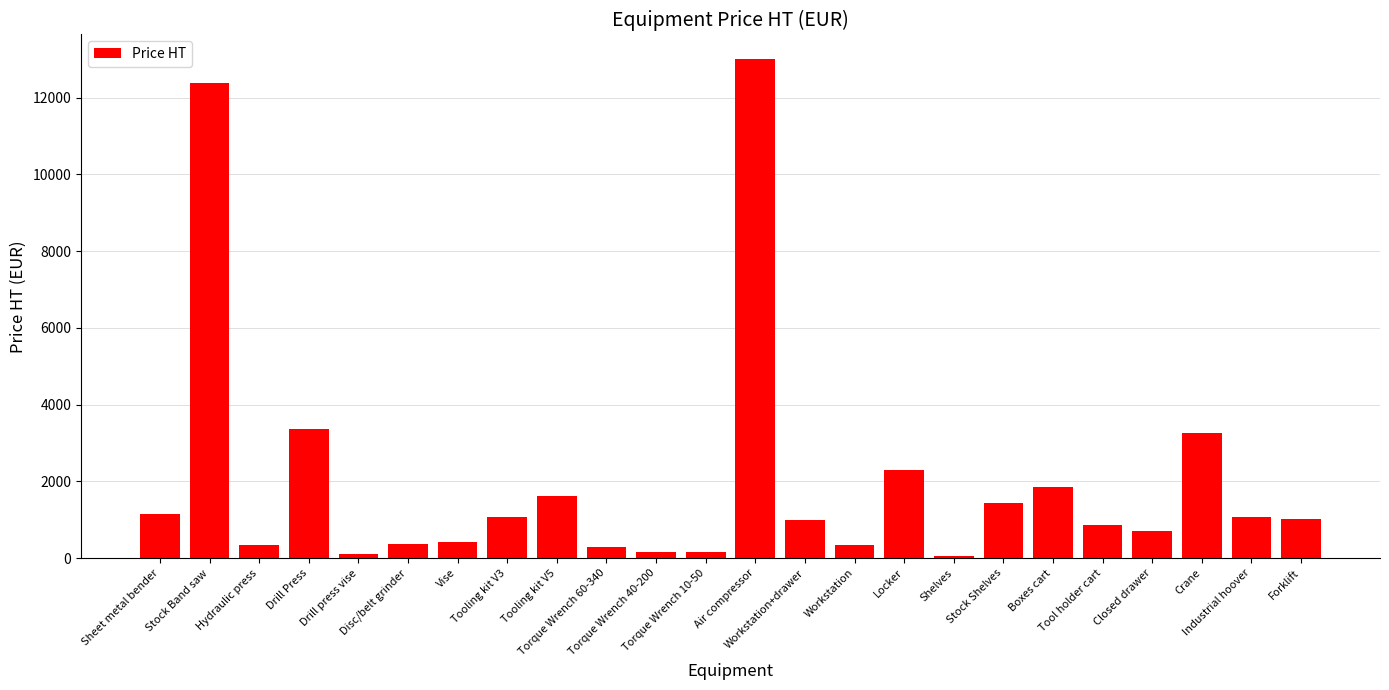

Is it true that the value at Stock Band saw is 18242.8?

False